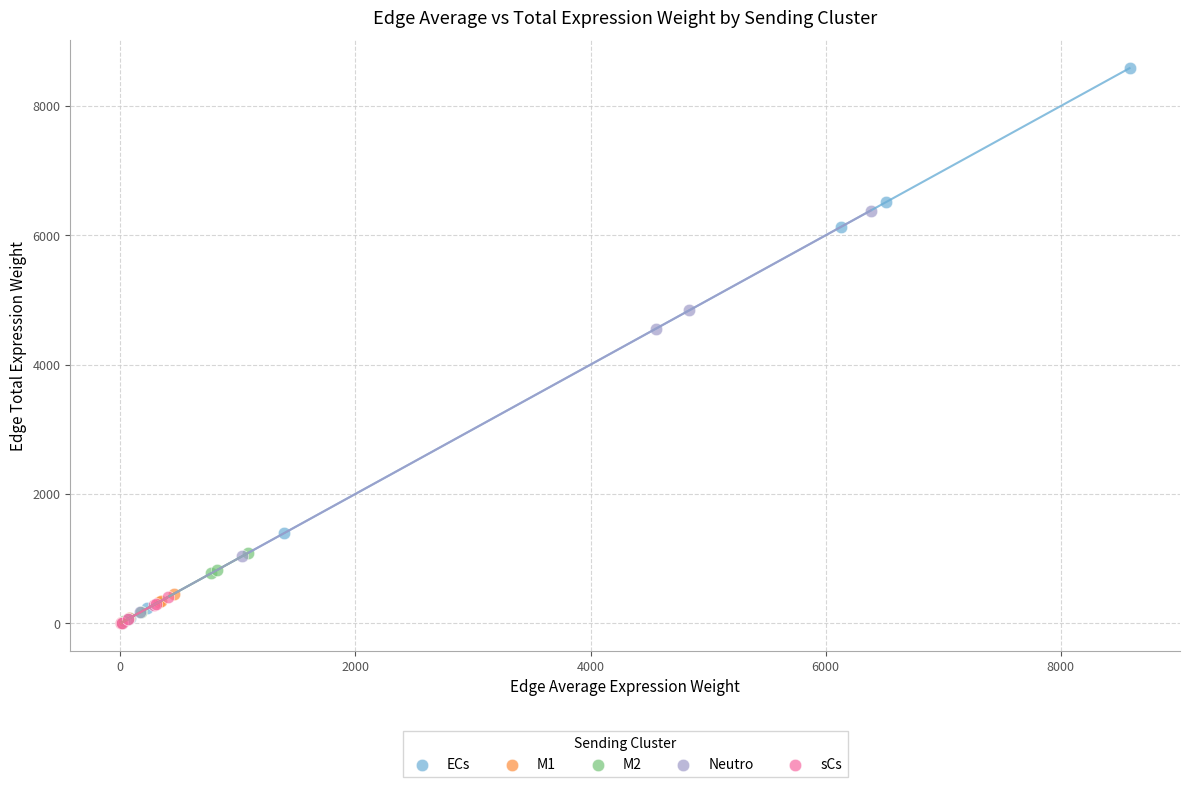

What are all the series names shown in the legend?

ECs, M1, M2, Neutro, sCs